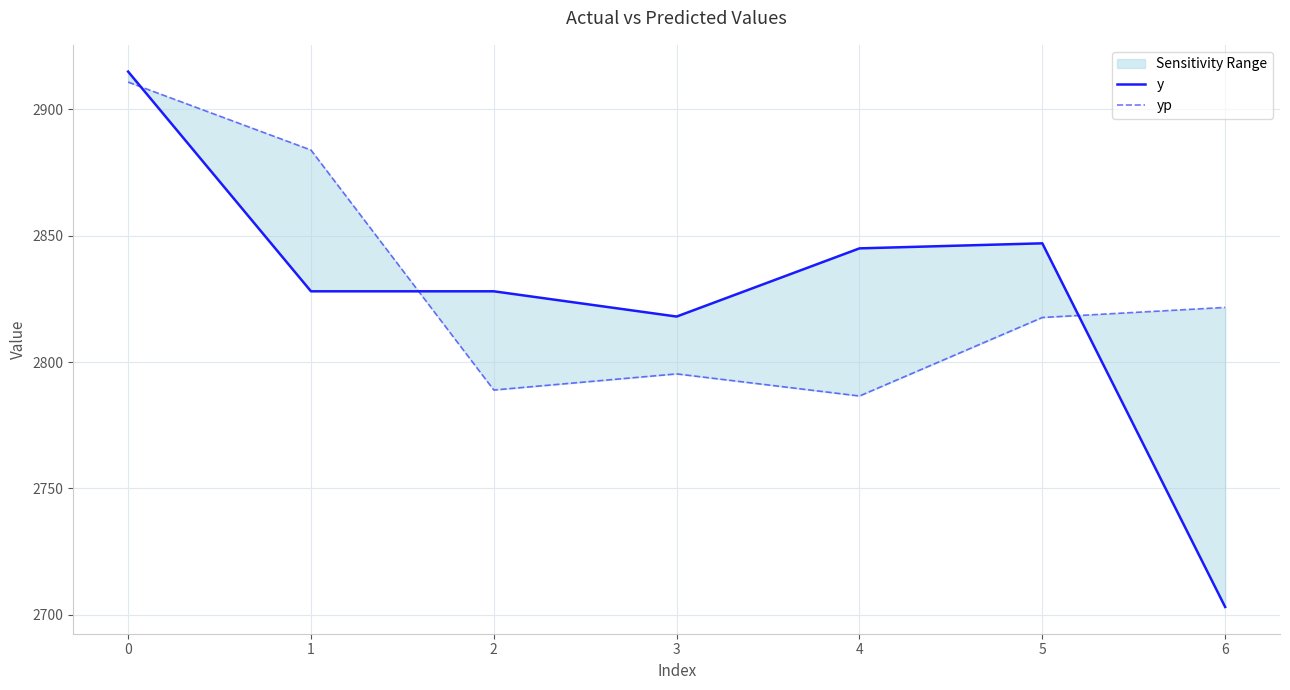

Reading right to left, transcribe all the data shown in this chart.

y: 2703.0	2847.0	2845.0	2818.0	2828.0	2828.0	2915.0
yp: 2821.6	2817.6	2786.5	2795.3	2788.9	2883.9	2910.8